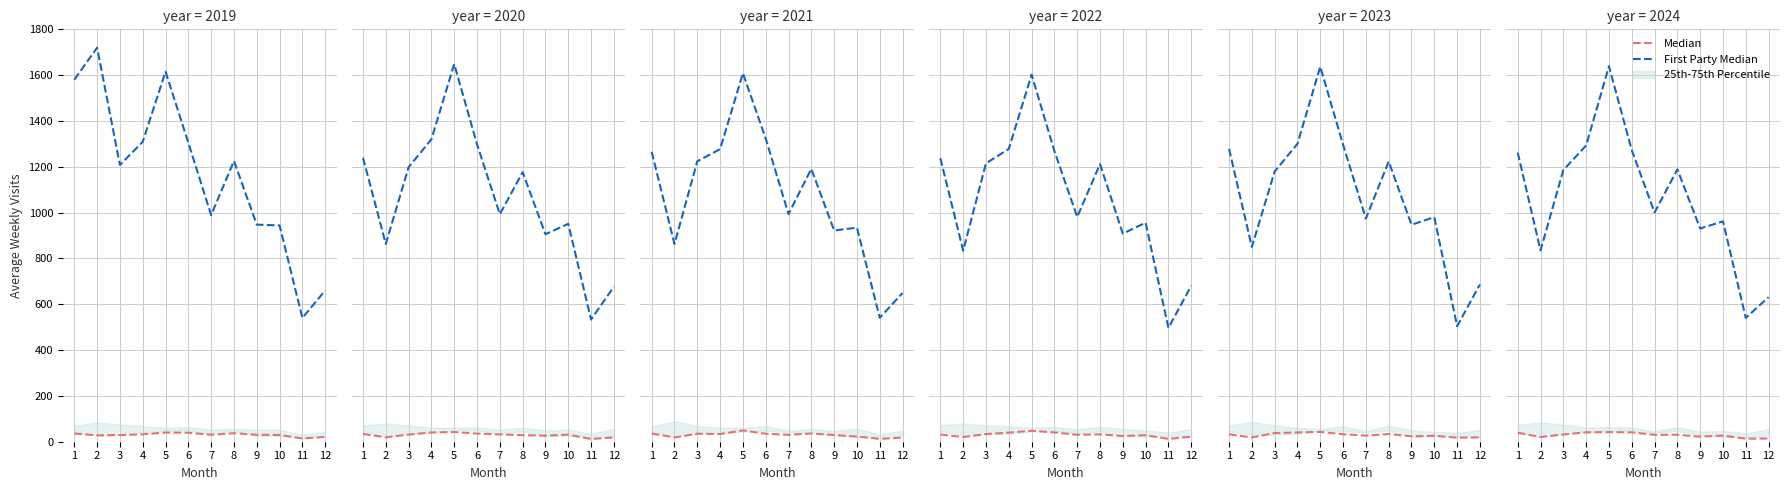

How many data points does each series have?

12